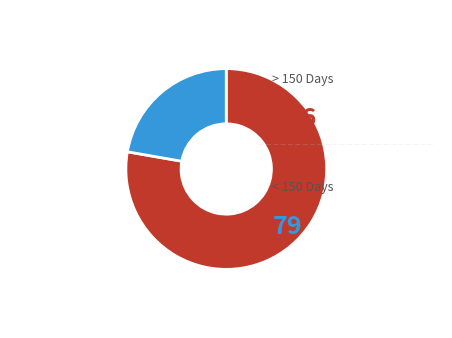

Does any single category account for the majority?

Yes